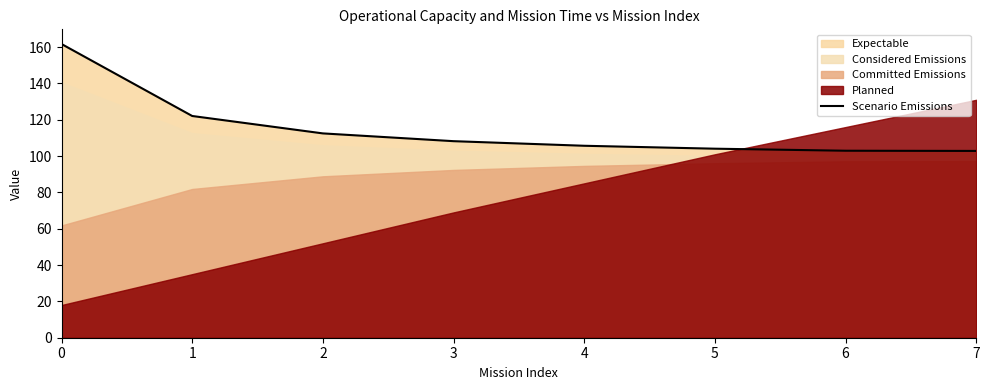

List the labels in order of value, smallest first.

7, 6, 5, 4, 3, 2, 1, 0